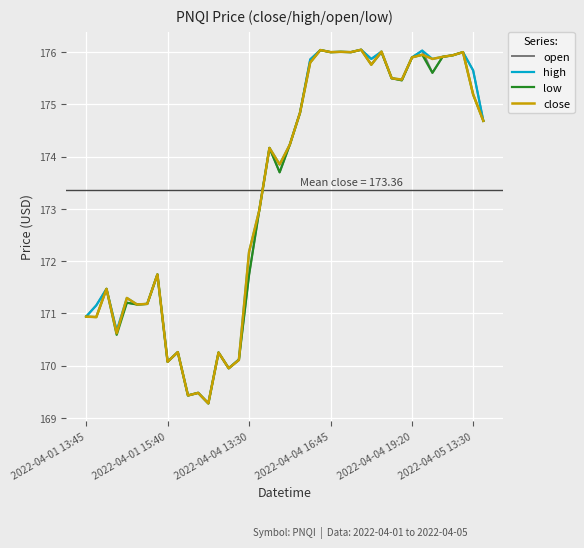

What is the smallest value displayed?

169.3